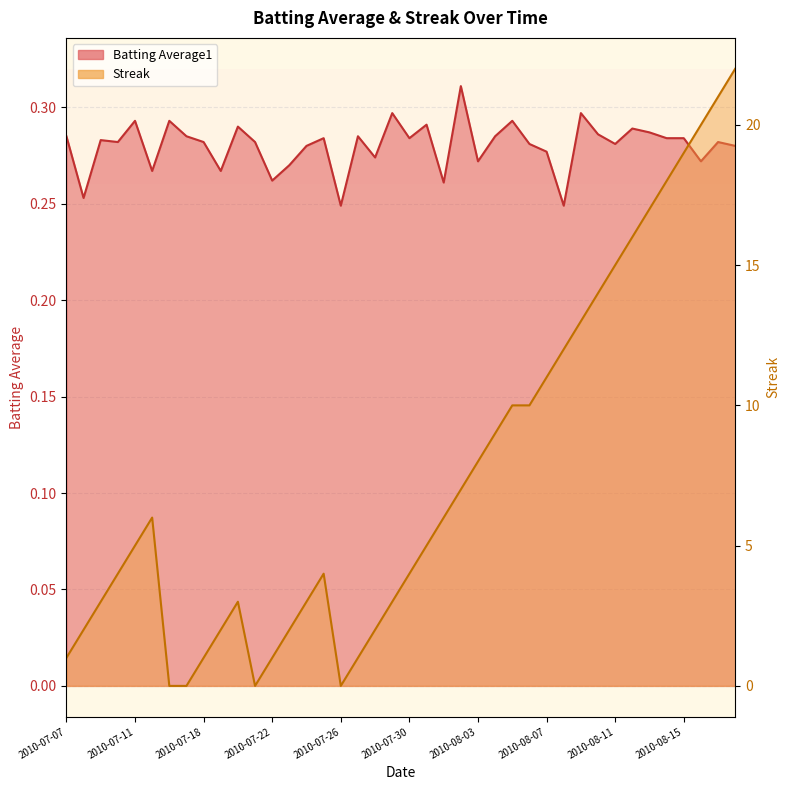

List the series in order of their peak value, highest first.

Streak, Batting Average1